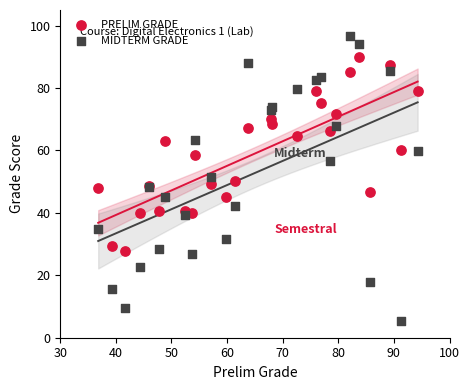

Which series has the largest Y range (max minus min)?

MIDTERM GRADE